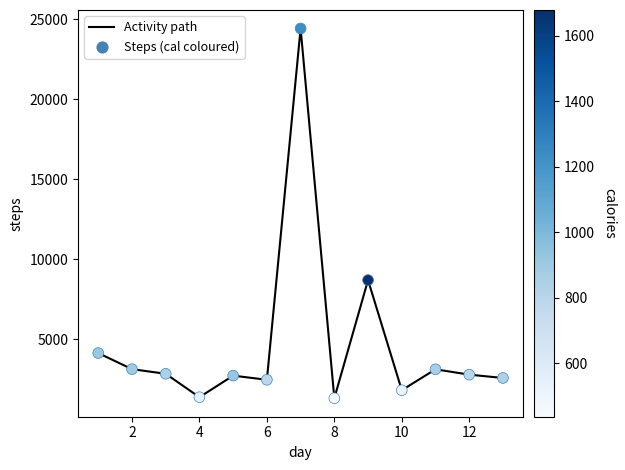

What is the minimum value shown in the chart?

1302